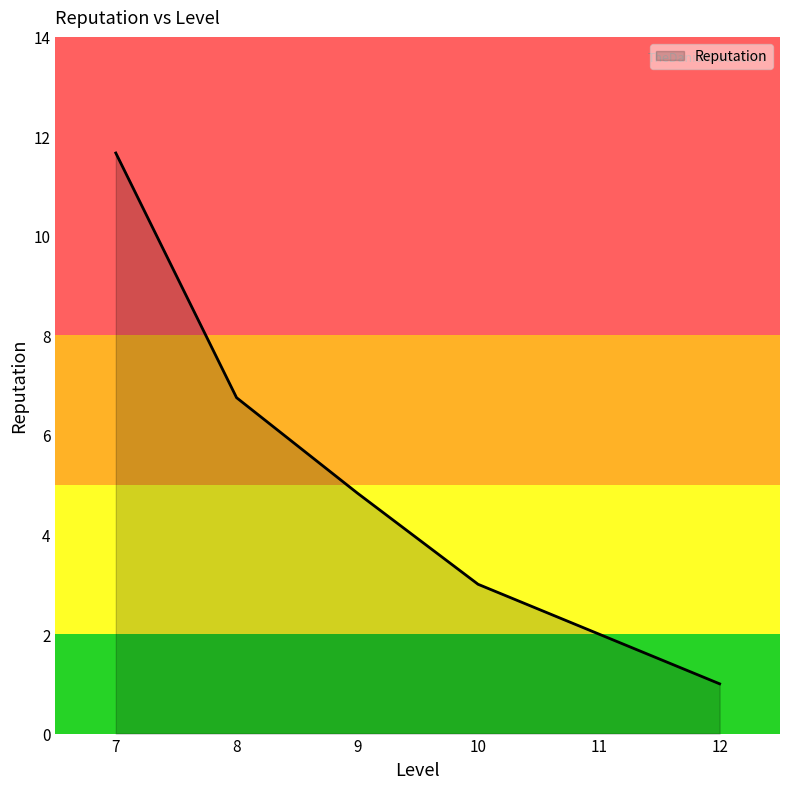

What is the smallest value displayed?

1.0